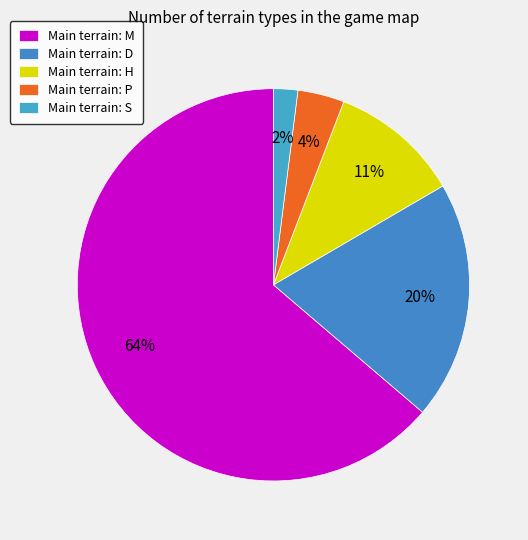

How many slices are in this pie chart?

5